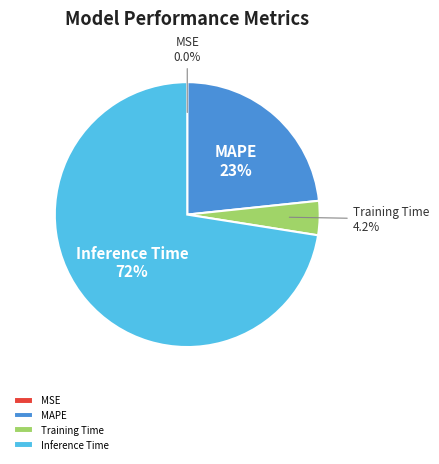

Is Training Time the majority of the pie?

No